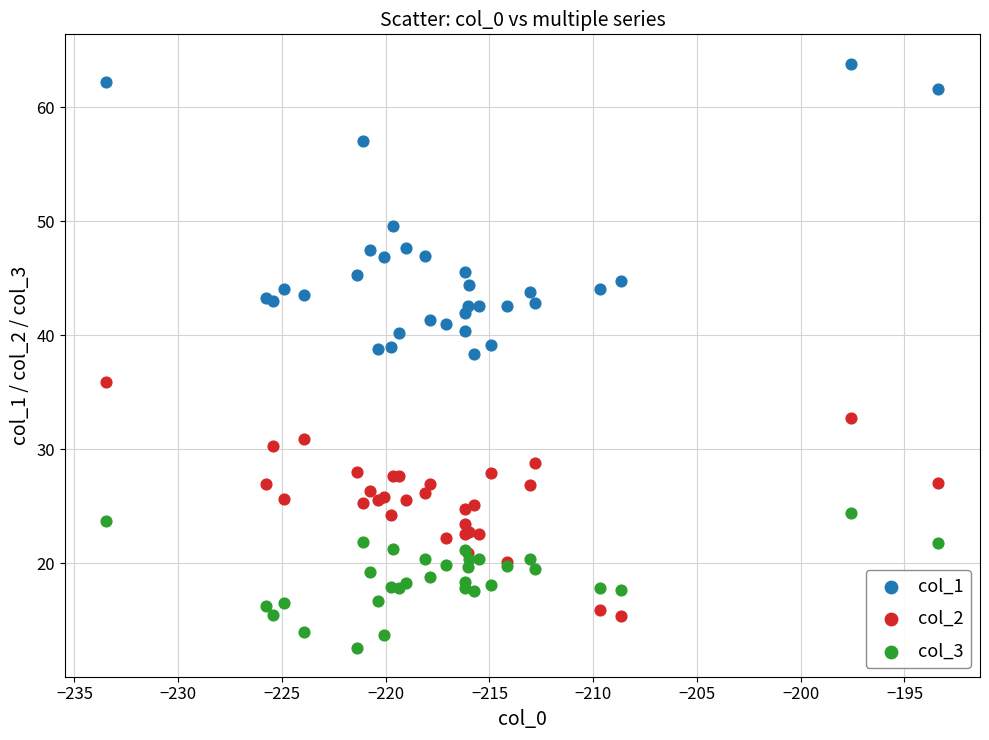

What are all the series names shown in the legend?

col_1, col_2, col_3